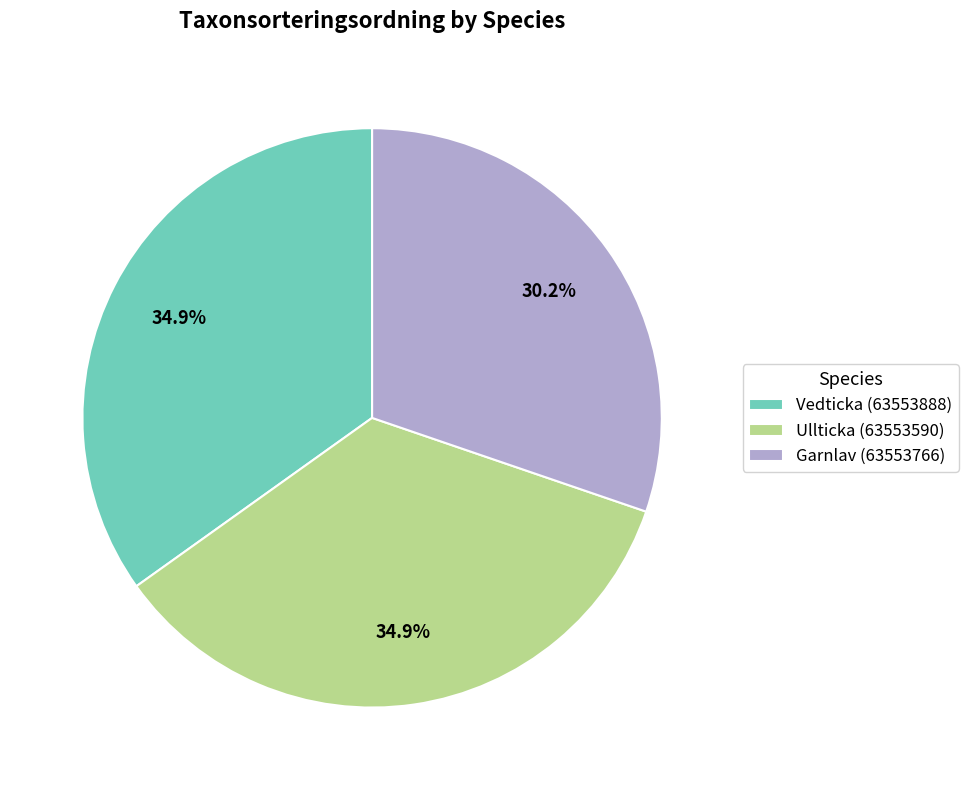

The Vedticka (63553888) slice represents 35% of the pie. True or false?

True